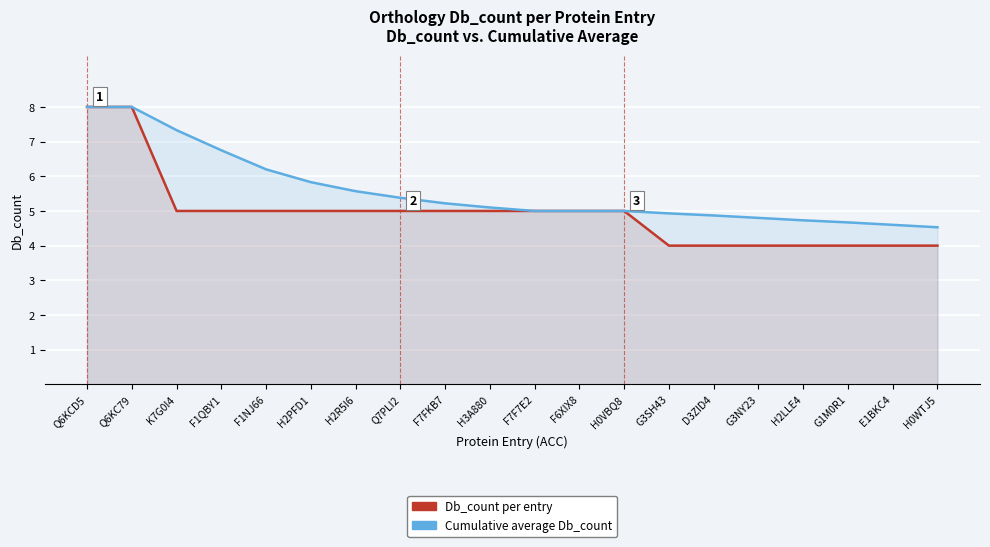

True or false: Cumulative average Db_count and Db_count per entry cross at least once.

False